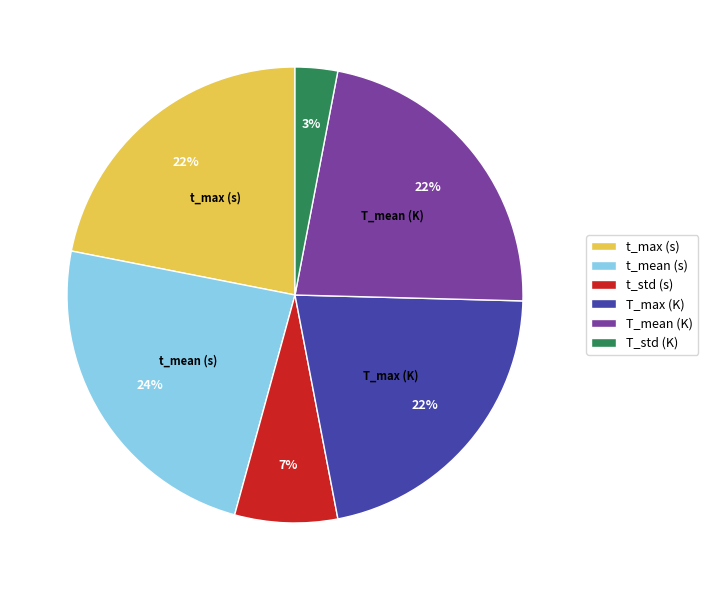

Is the sum of T_std (K) and t_mean (s) greater than half?

No